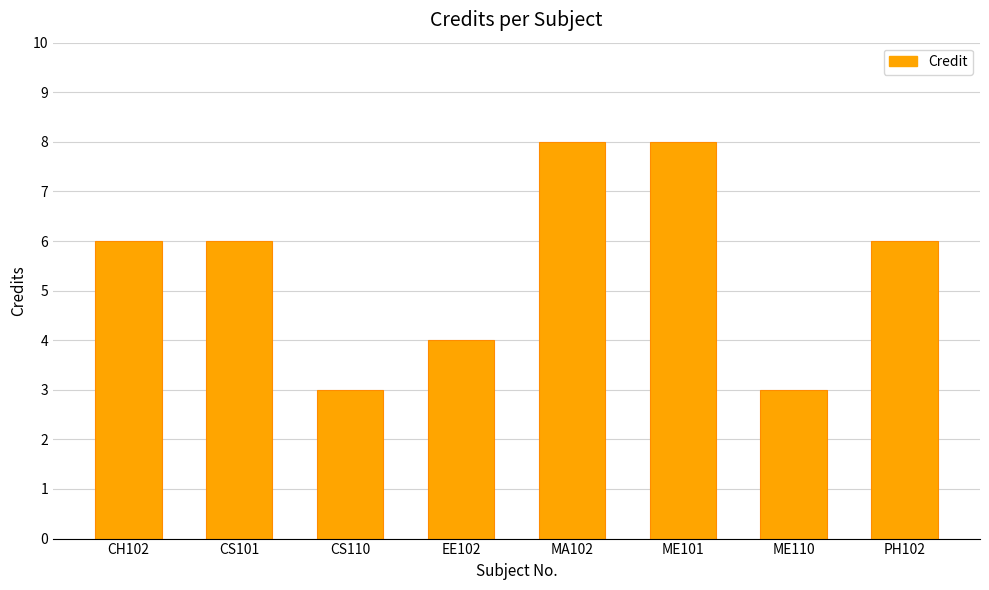

What position from the left is CS110?

3